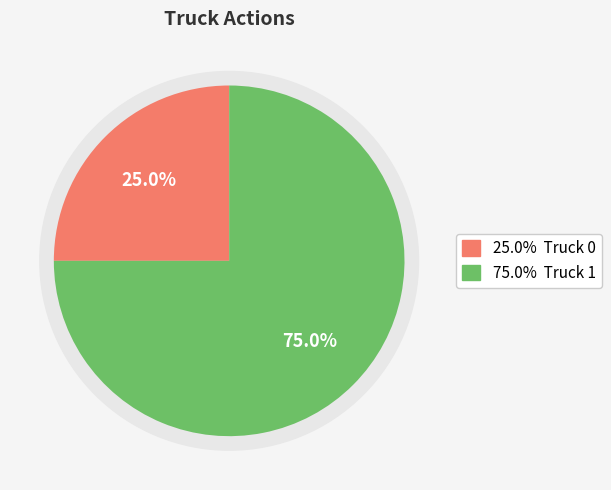

What percentage is NOT represented by Truck 0?

75.0%